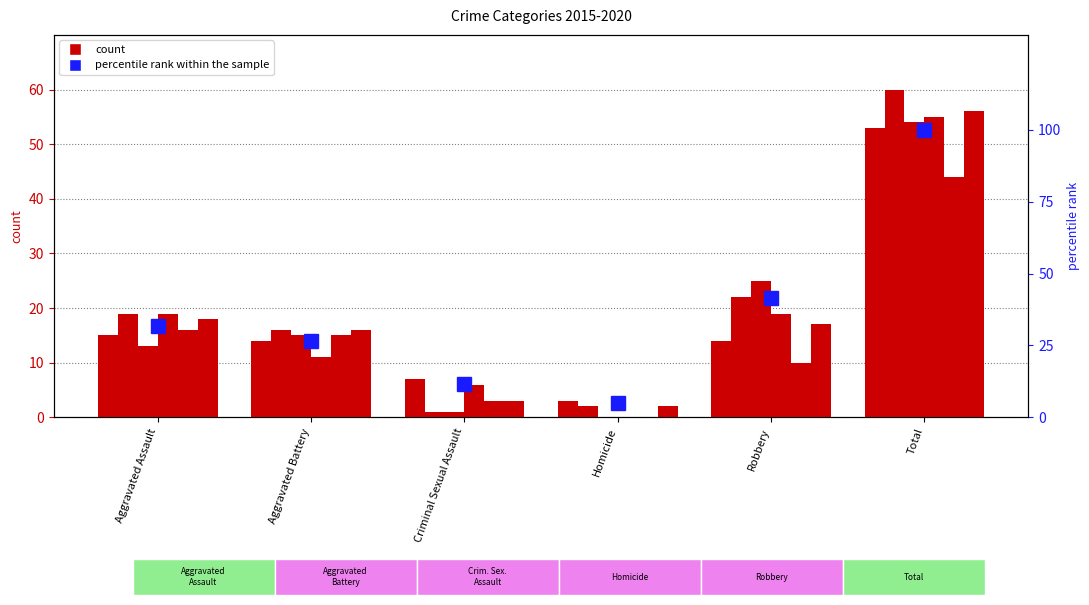

What is the spread (max minus min) of values at Robbery?

15